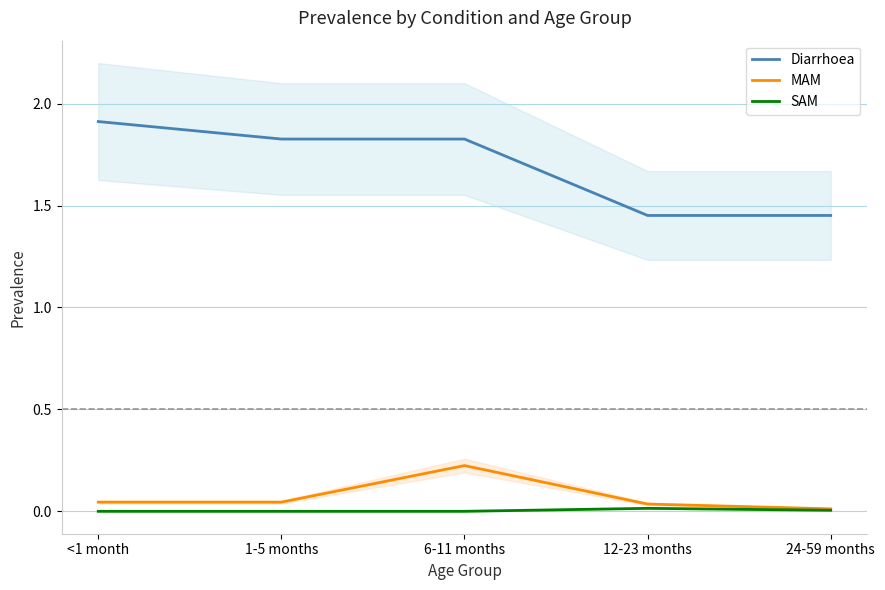

The value of MAM at <1 month is 0.0. True or false?

False